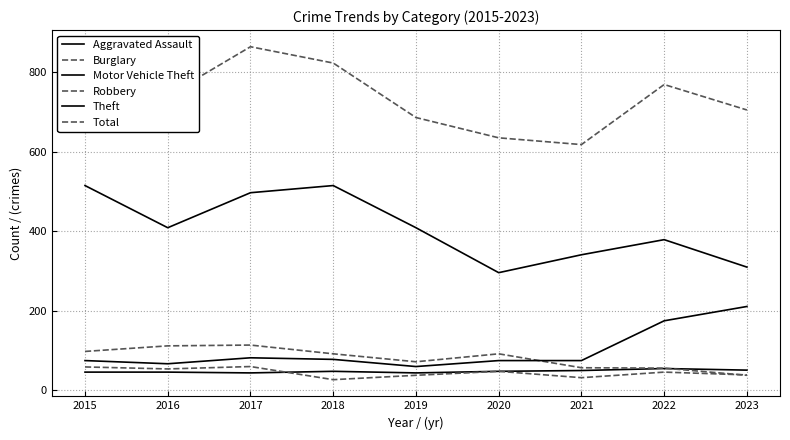

Is this an area chart (filled region under the line)?

No